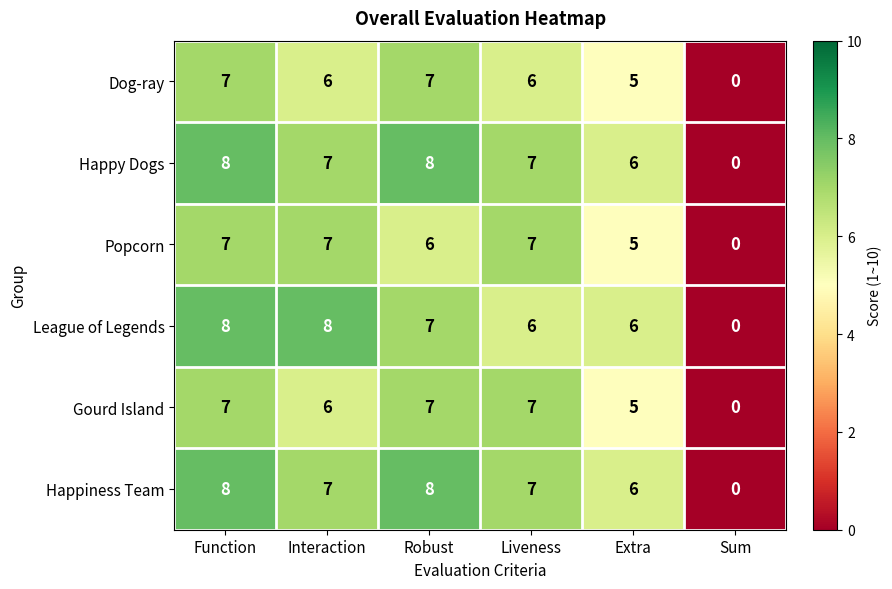

Which category has the lowest value in the Dog-ray series?

Sum